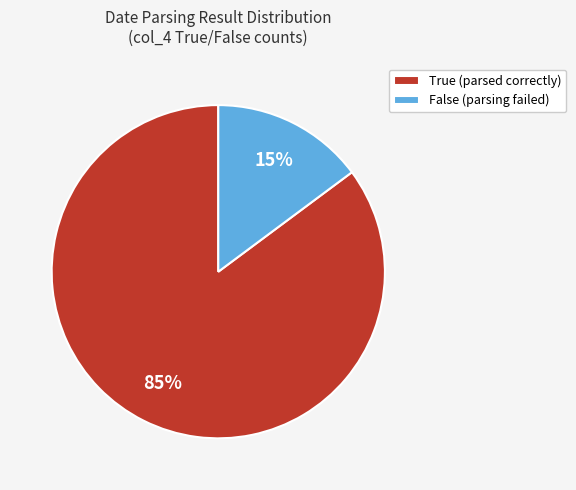

To the nearest percent, what is the average slice percentage?

50%